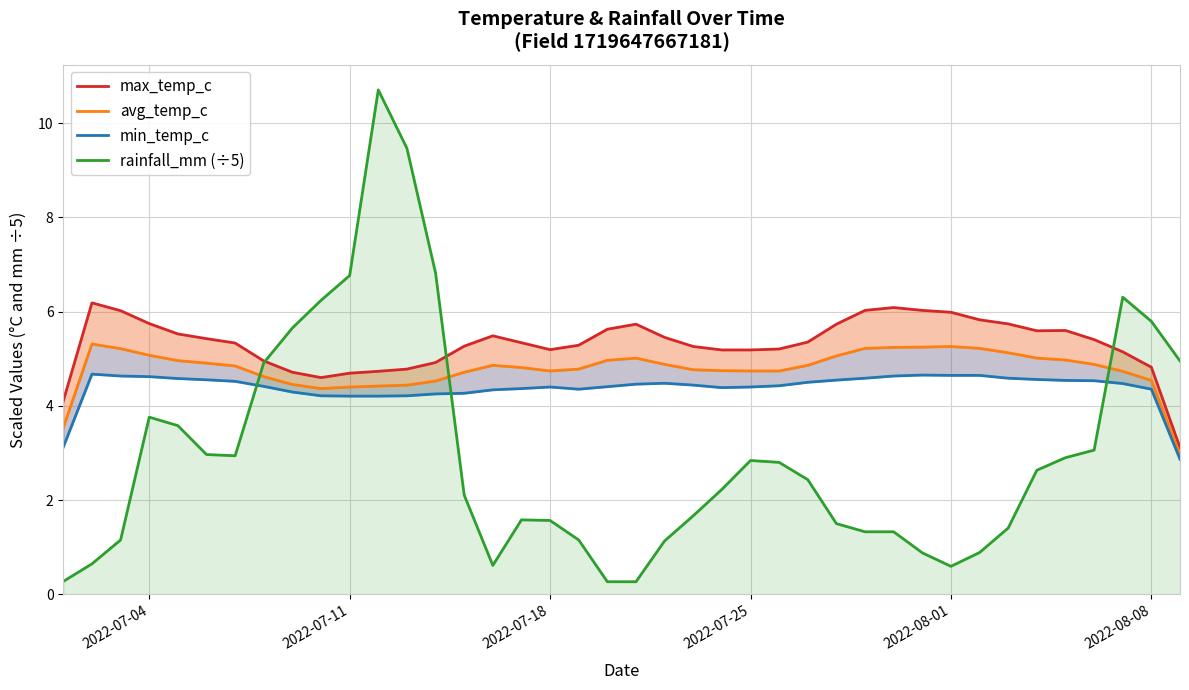

True or false: rainfall_mm (÷5) has a value of 6.6 at 2022-07-04.

False